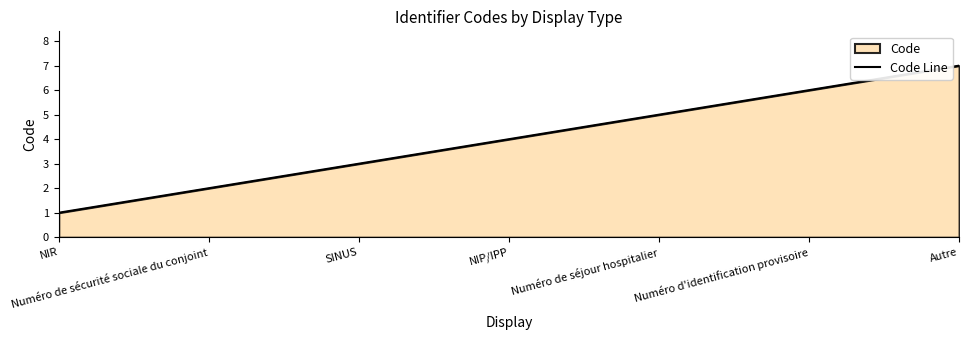

True or false: the data shows 2 at Numéro de sécurité sociale du conjoint.

True